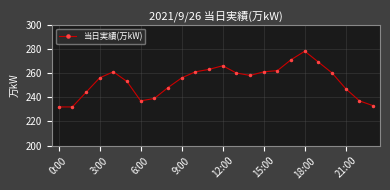

What is the maximum value shown in the chart?

278